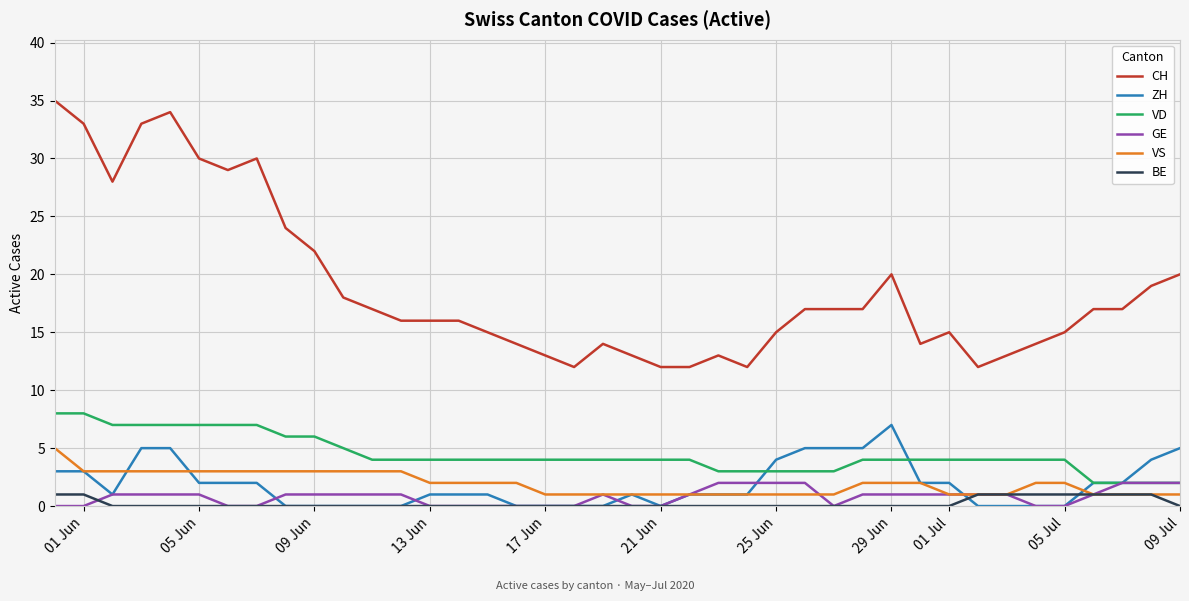

True or false: VS and CH intersect in this chart.

False